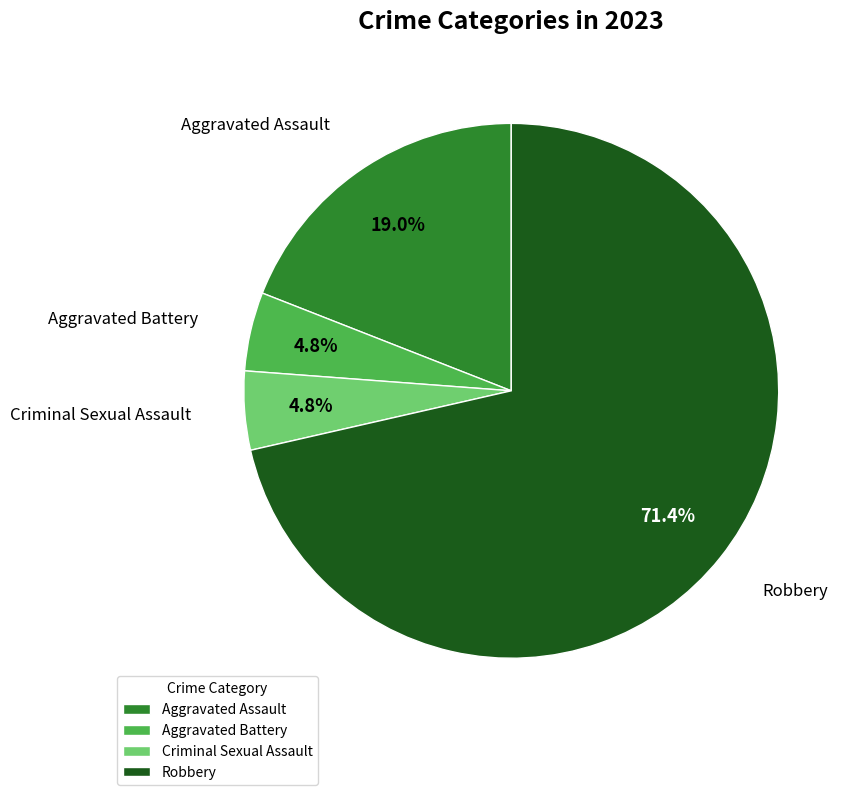

The Aggravated Assault slice represents 19% of the pie. True or false?

True